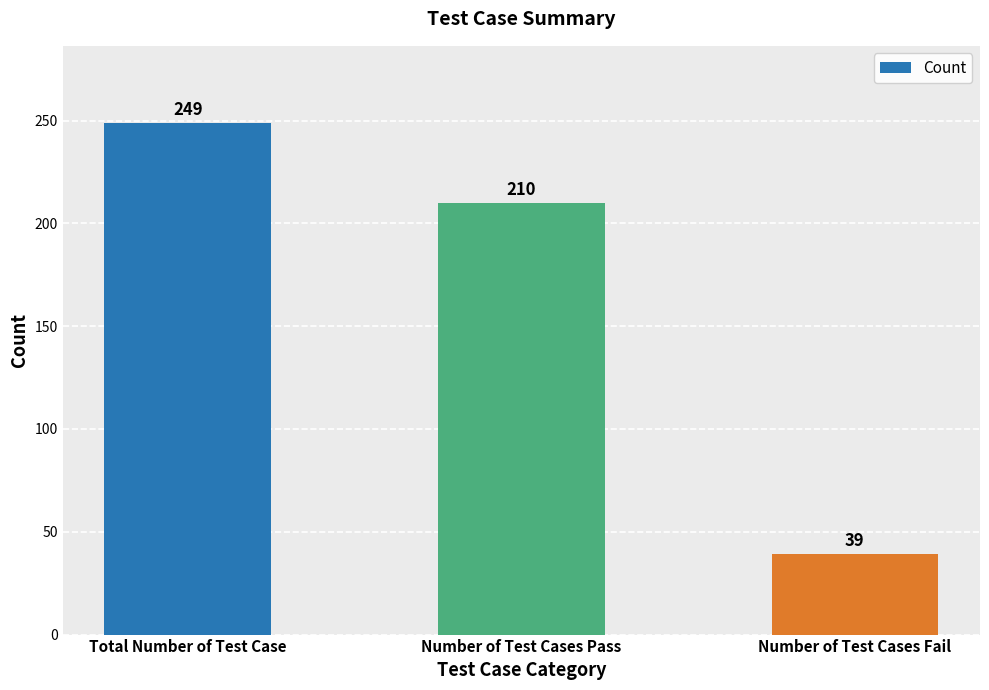

At which category does the chart reach its minimum across all series?

Number of Test Cases Fail